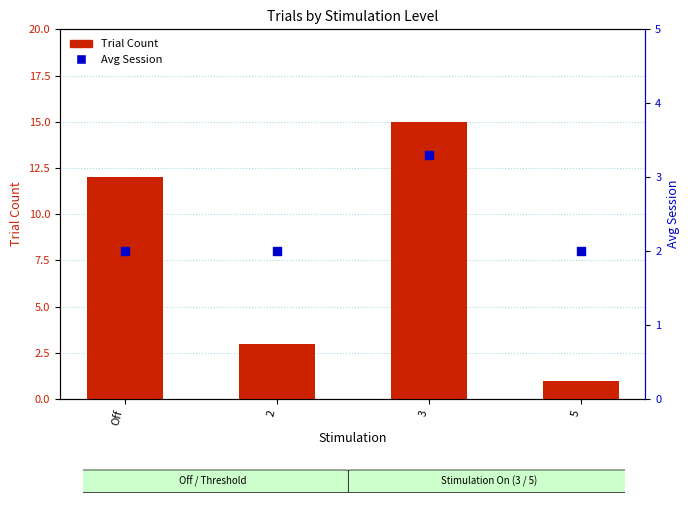

Which series contains the highest Y value?

Trial Count